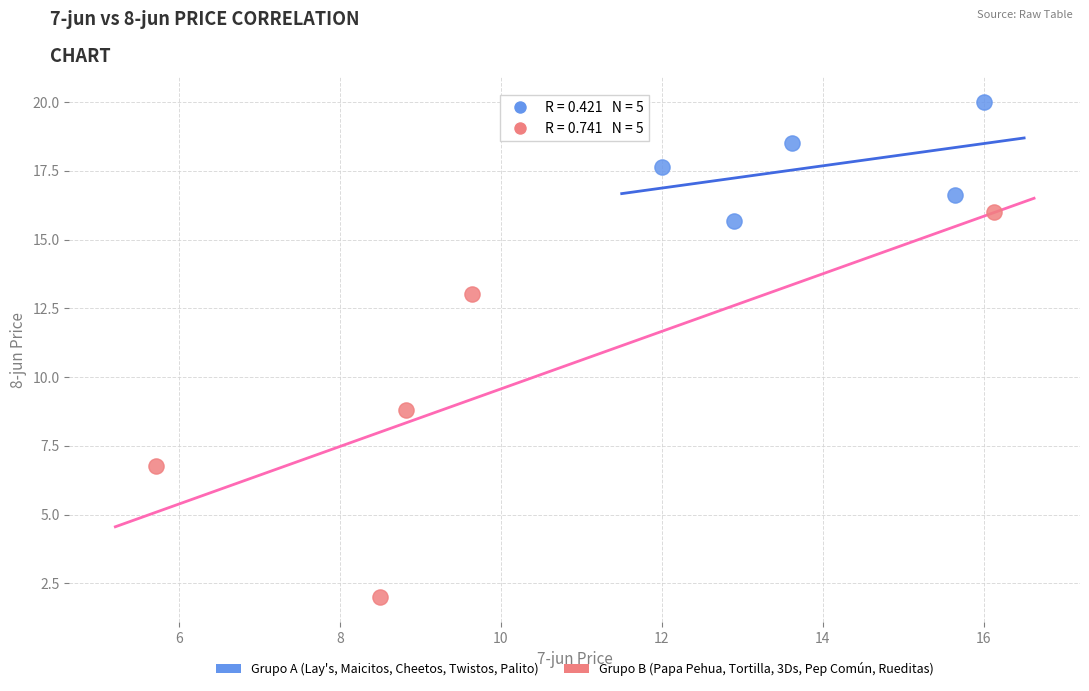

Which series has the widest spread of Y values?

Grupo B (Papa Pehua, Tortilla, 3Ds, Pep Común, Rueditas)